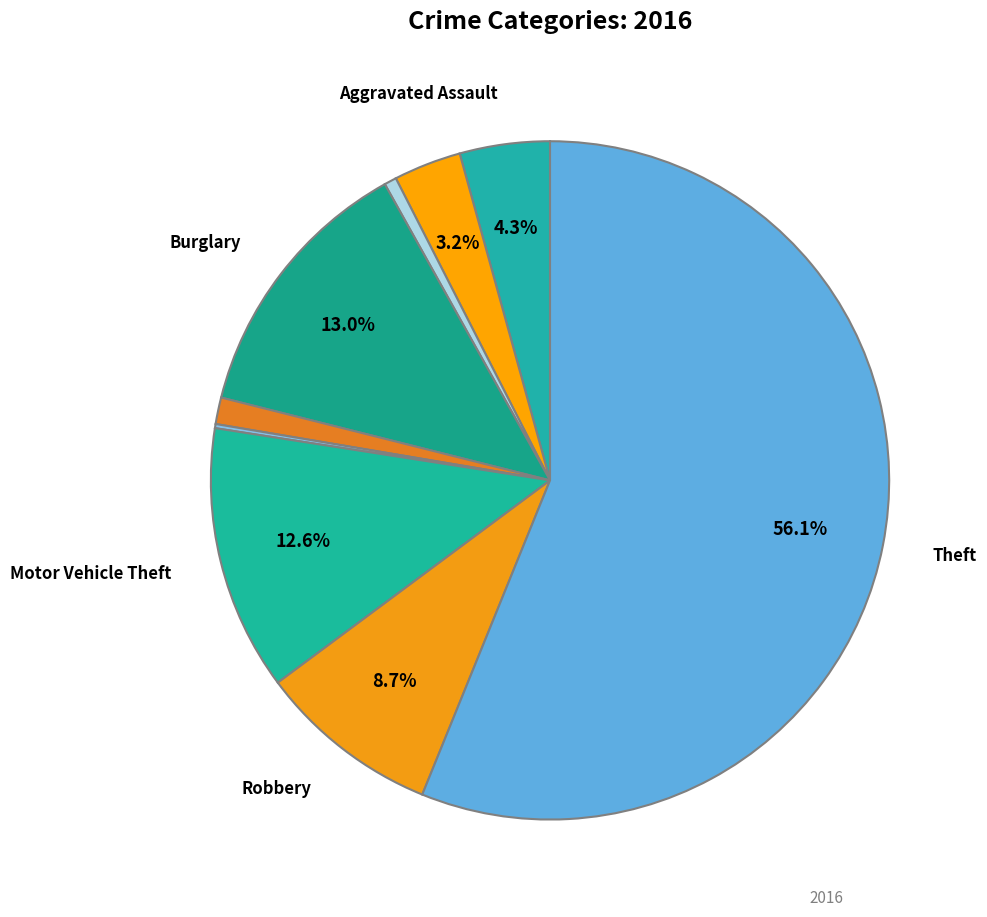

Count the number of slices in the pie.

9